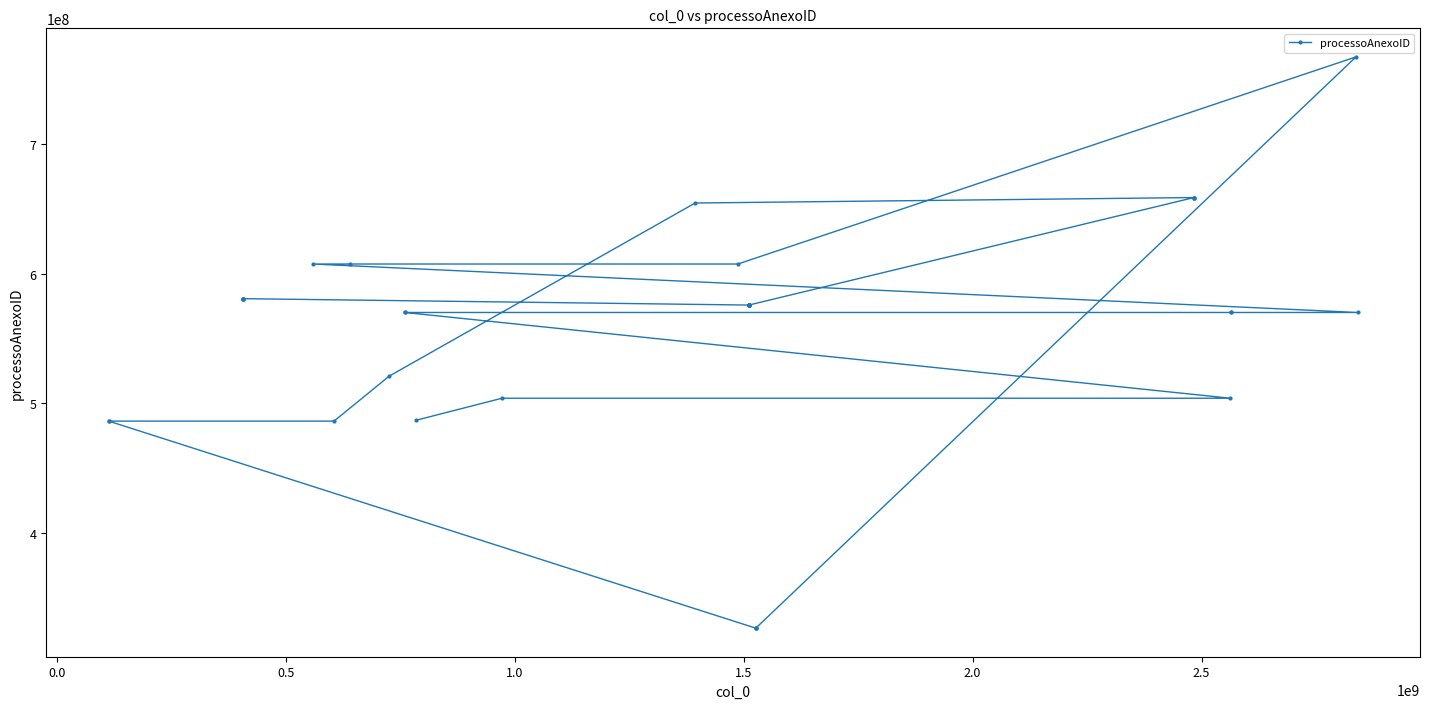

Is this an area chart (filled region under the line)?

No